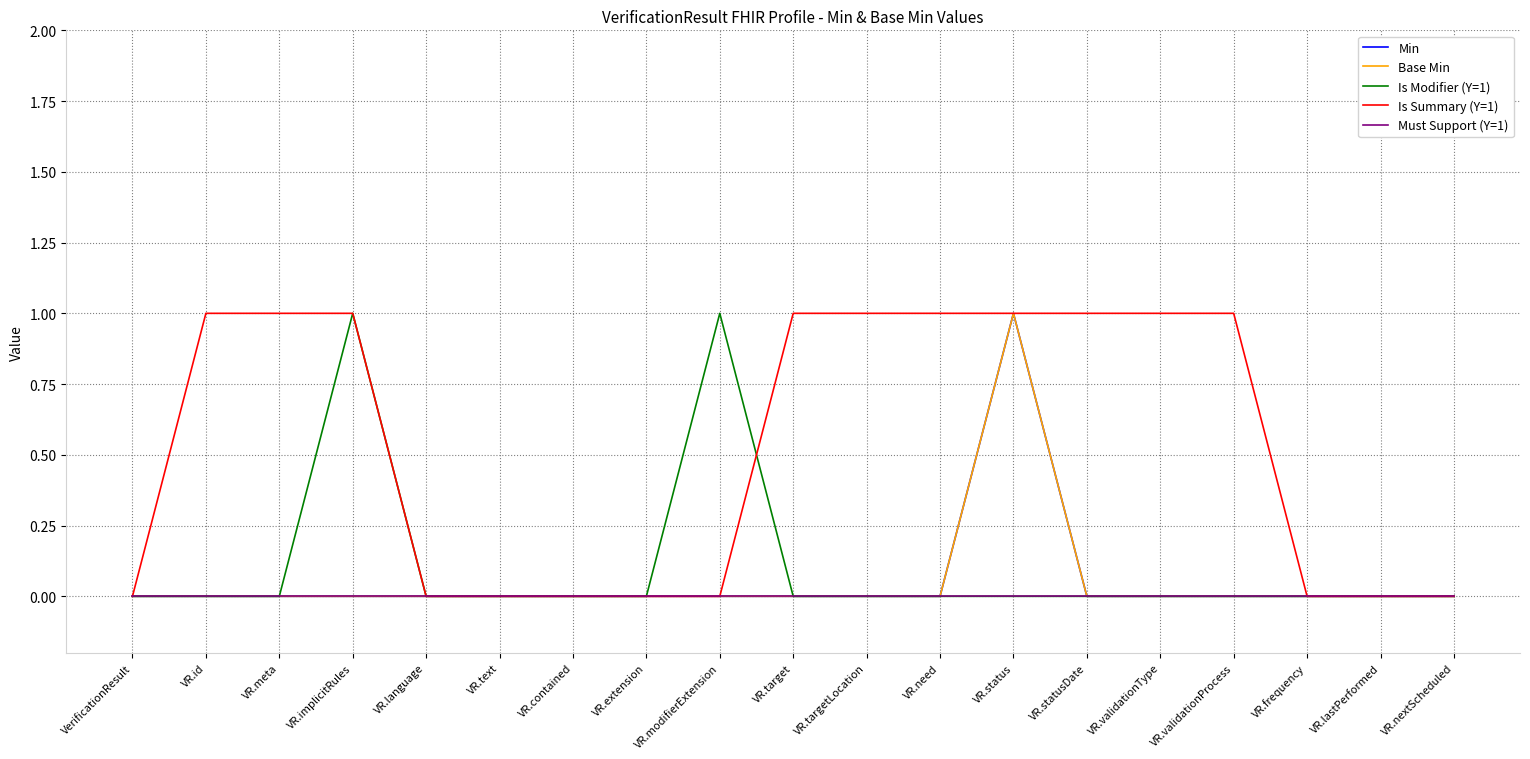

Does the chart have visible grid lines?

Yes